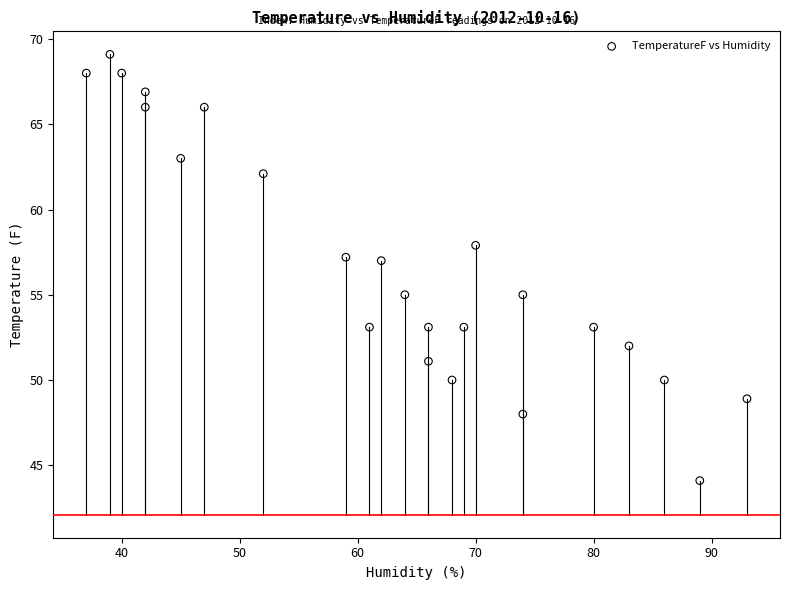

What is the range of X values (max minus min)?

56.0